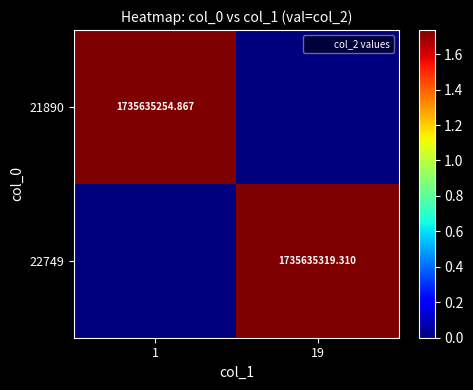

Count the number of categories in the chart.

2